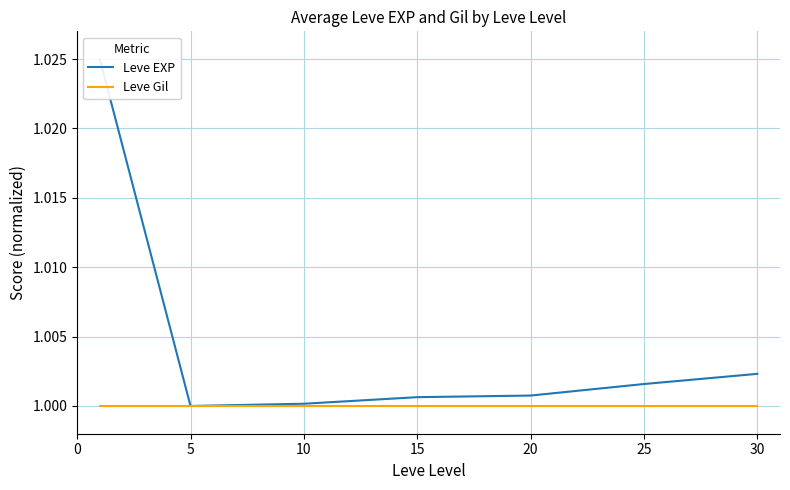

True or false: Leve Gil and Leve EXP cross at least once.

False